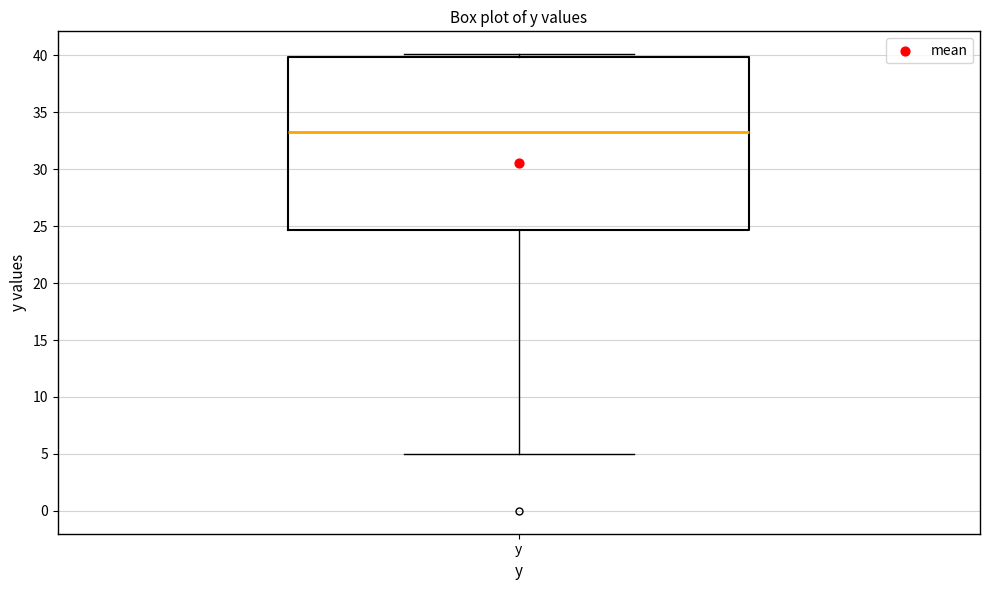

Transcribe this box plot: give where the median line is, the range the box spans, and where the two whiskers end, as read against the y-axis. The values are not printed on the chart, so give them approximately, as read against the axis.

median 33.5, box 24.5 to 40.0, whiskers 5.0 to 40.0 (just above the box's upper edge)